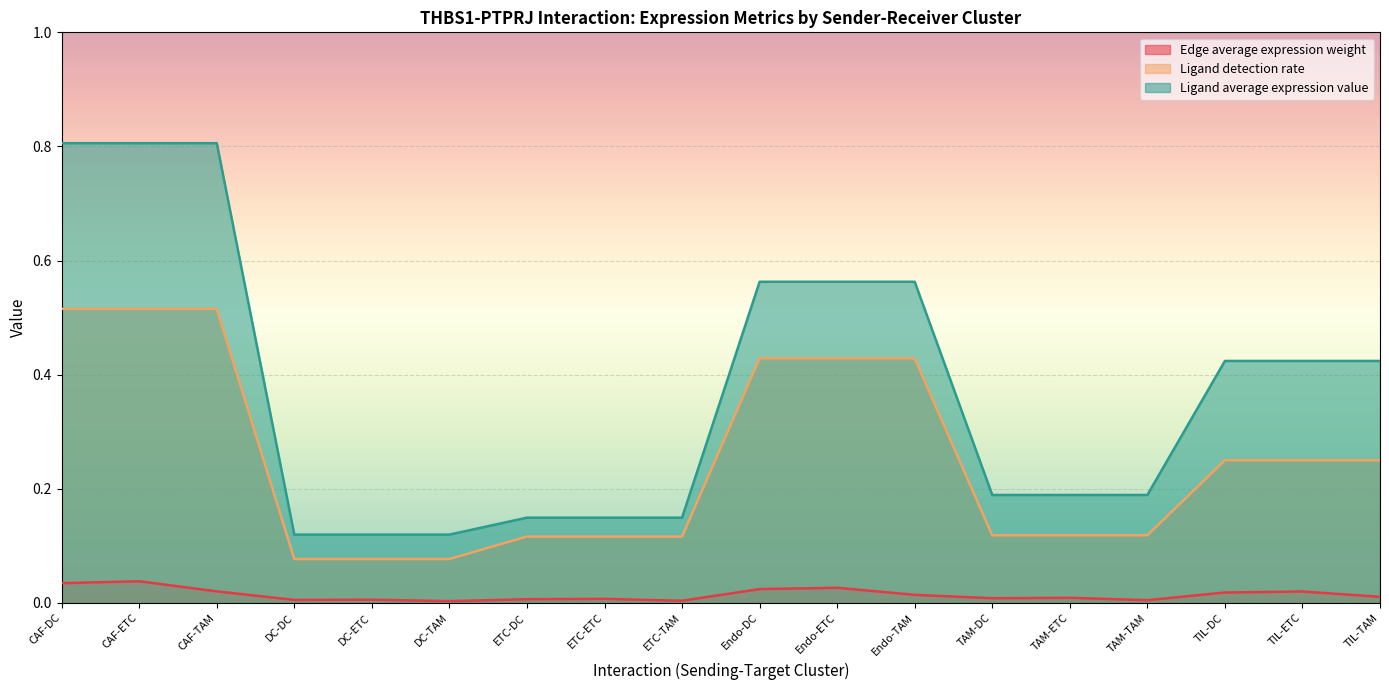

True or false: Edge average expression weight has a value of 0.0 at TIL-TAM.

False